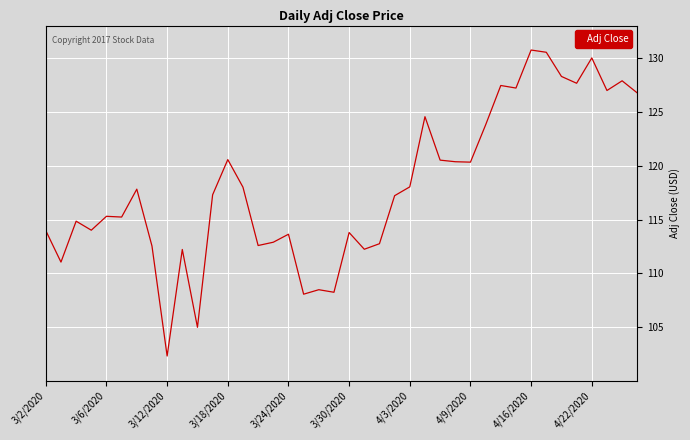

What is the difference between the maximum and minimum values?

28.4